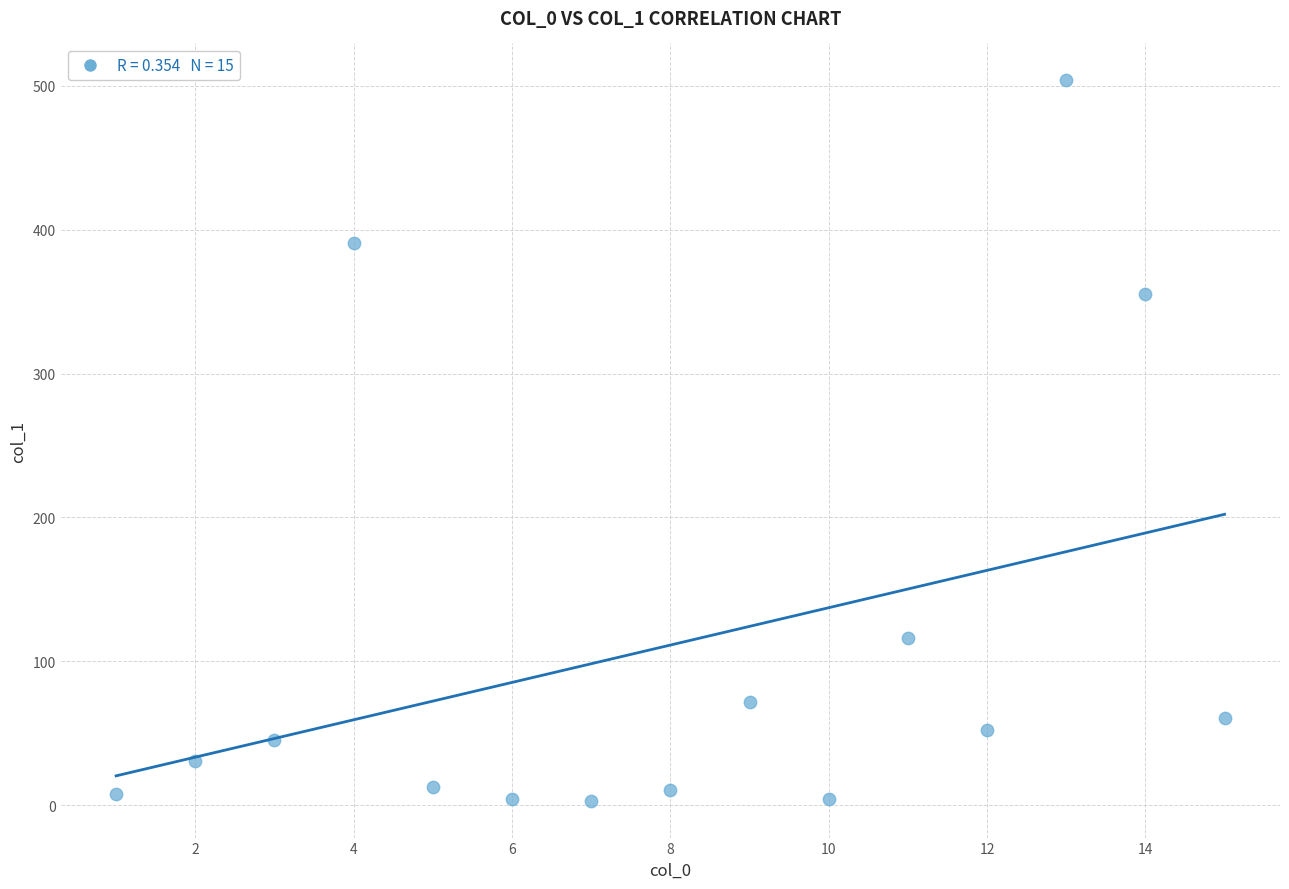

What is the range of X values (max minus min)?

14.0